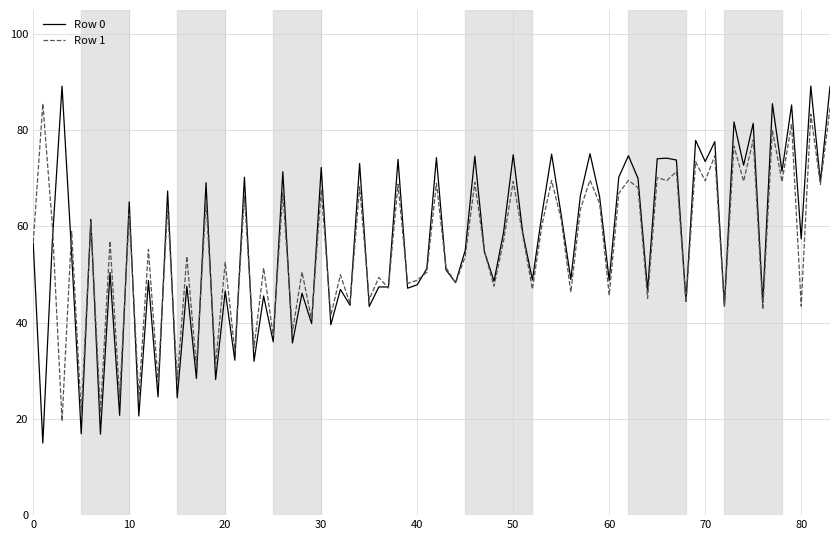

Which series has the widest spread of values?

Row 0